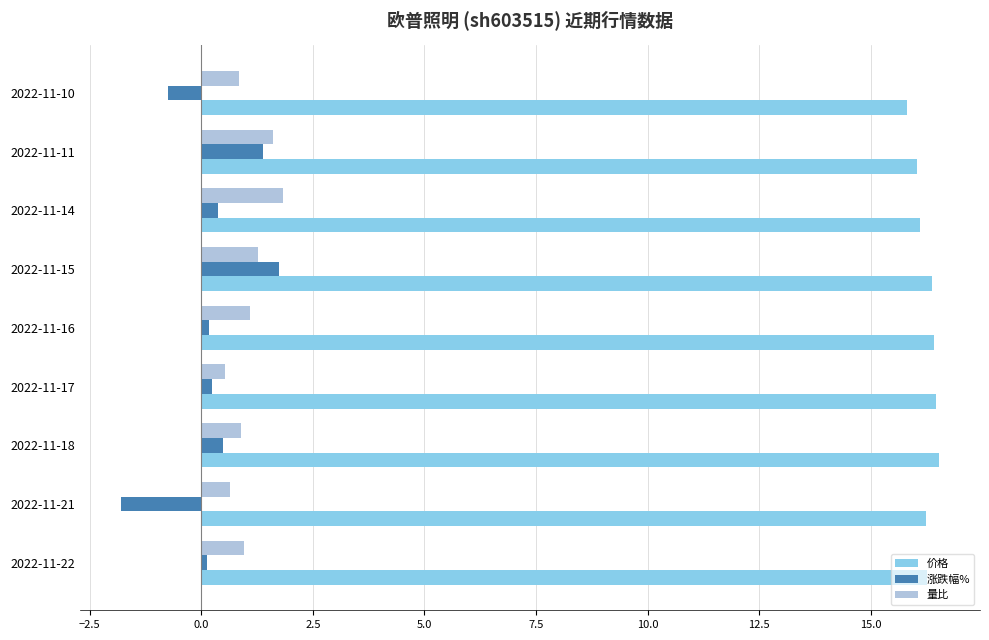

Rank the series at 2022-11-10 from lowest to highest value.

涨跌幅%, 量比, 价格